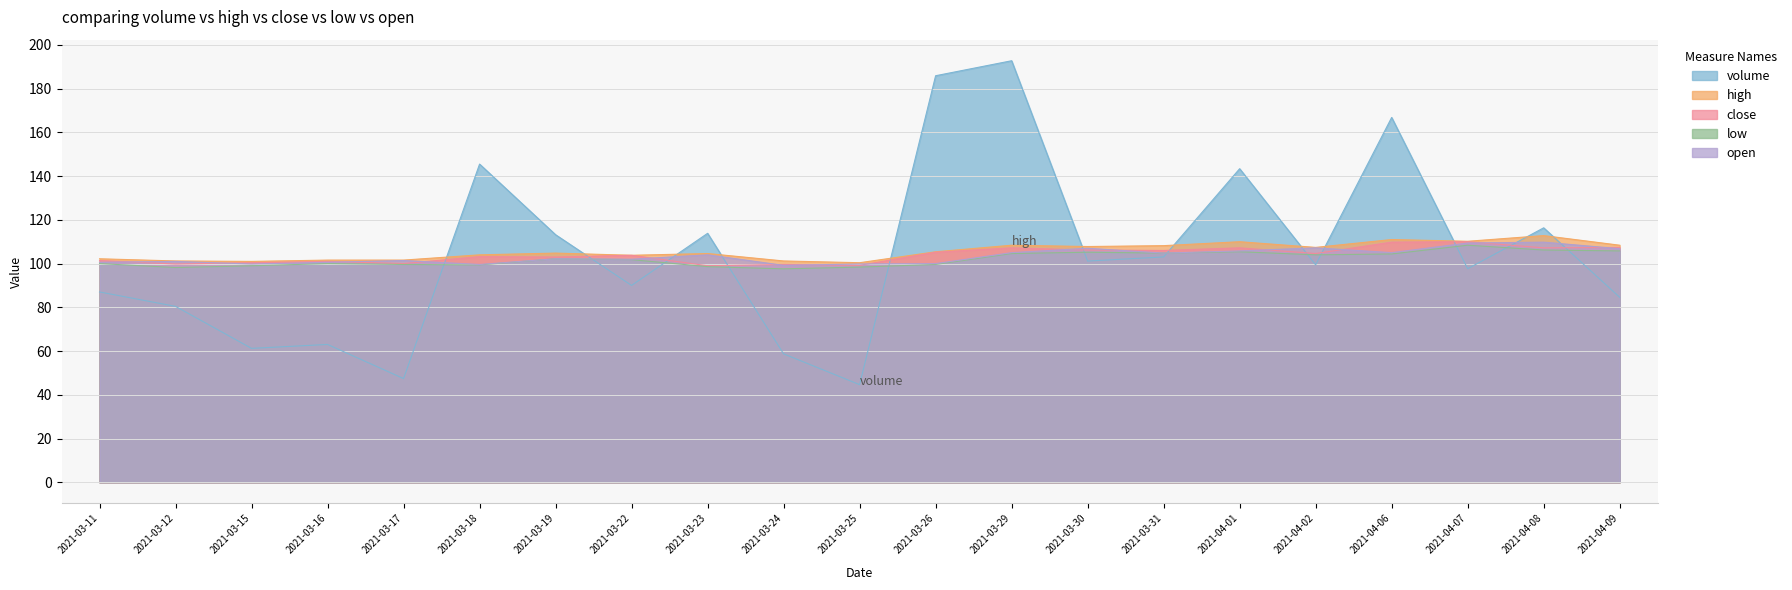

Which series has the widest spread of values?

volume